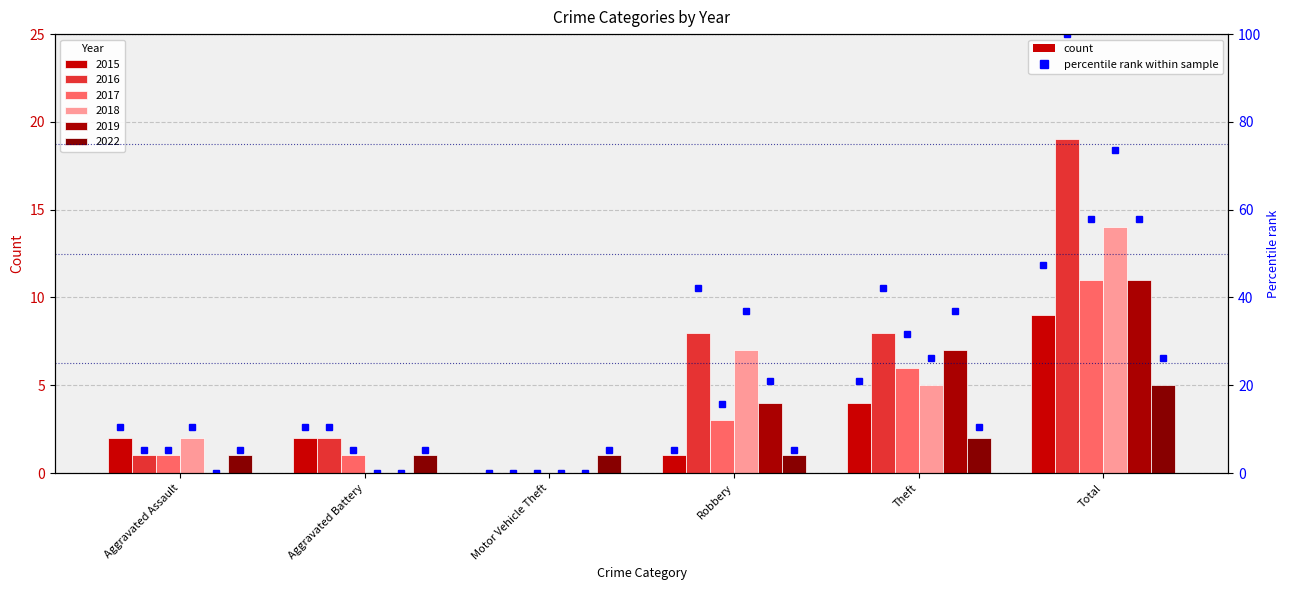

What is the label of the 1st bar from the left?

Aggravated Assault